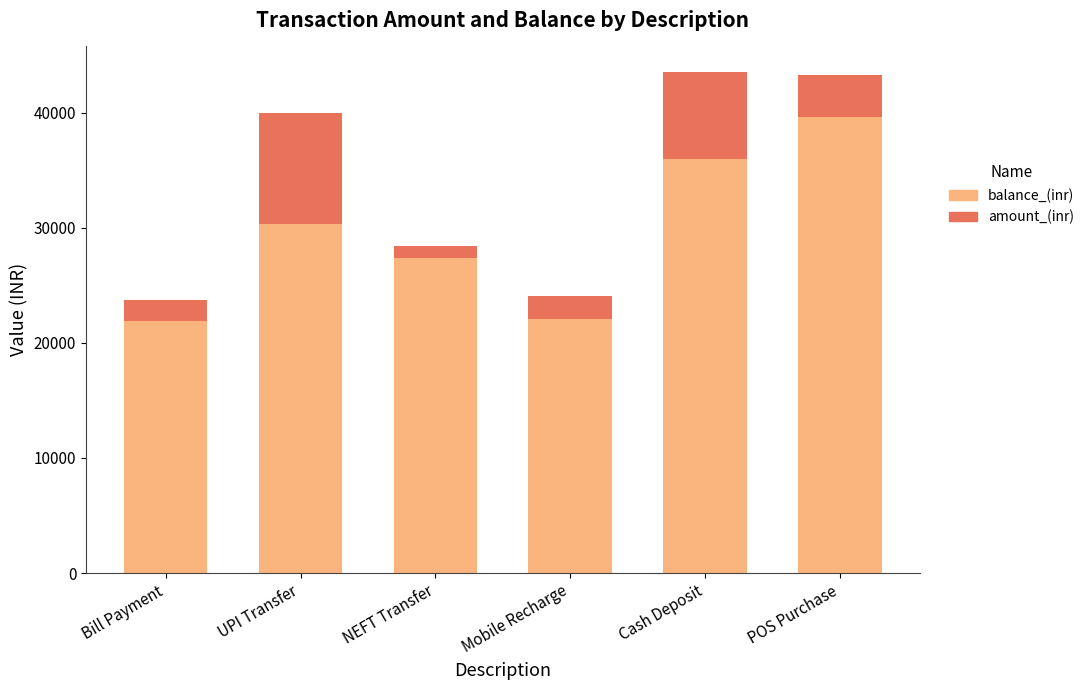

What is the value of the balance_(inr) bar at the 2nd from the left?

30343.9